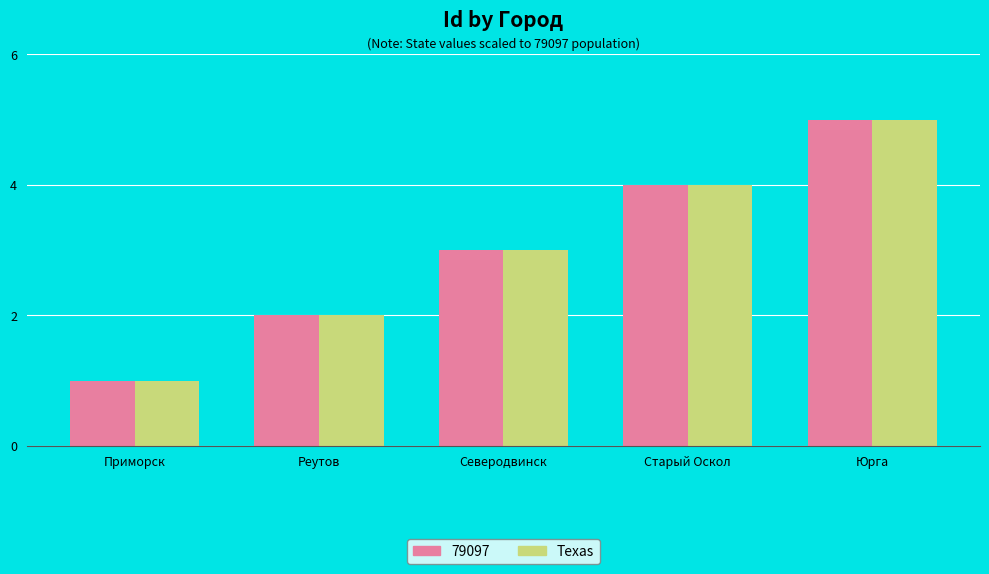

Is it true that Texas equals 2 at Старый Оскол?

False